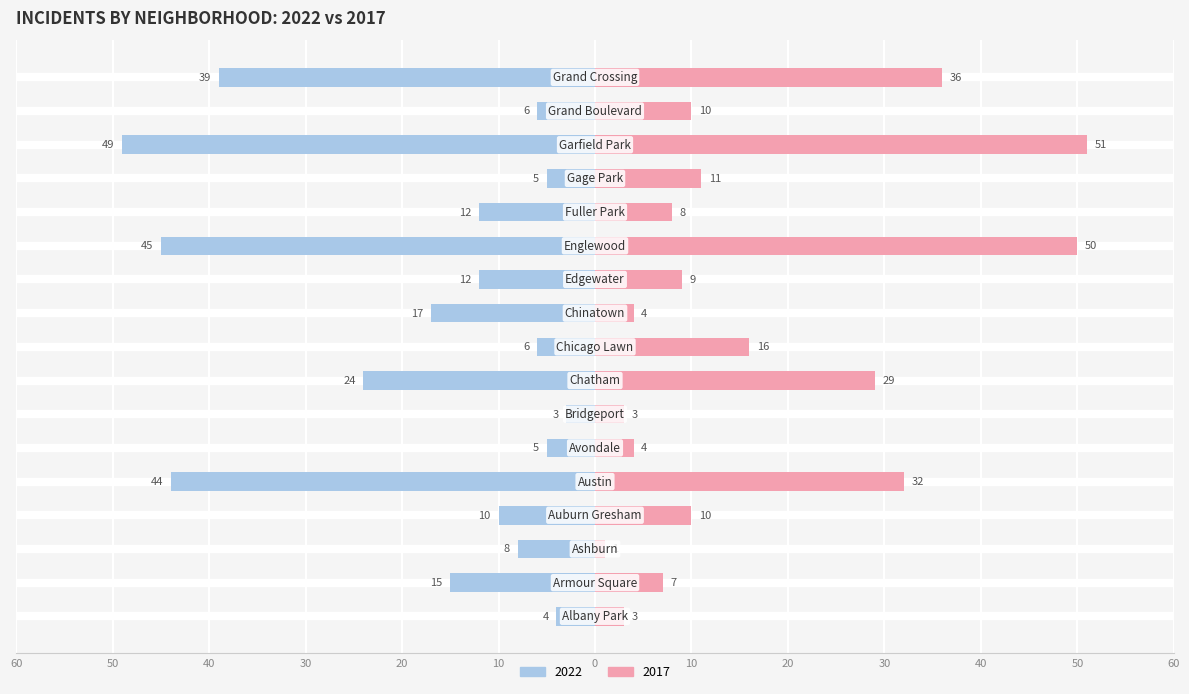

Reading left to right, extract all data points from this chart.

2022: Albany Park=-4	Armour Square=-15	Ashburn=-8	Auburn Gresham=-10	Austin=-44	Avondale=-5	Bridgeport=-3	Chatham=-24	Chicago Lawn=-6	Chinatown=-17	Edgewater=-12	Englewood=-45	Fuller Park=-12	Gage Park=-5	Garfield Park=-49	Grand Boulevard=-6	Grand Crossing=-39
2017: Albany Park=3	Armour Square=7	Ashburn=1	Auburn Gresham=10	Austin=32	Avondale=4	Bridgeport=3	Chatham=29	Chicago Lawn=16	Chinatown=4	Edgewater=9	Englewood=50	Fuller Park=8	Gage Park=11	Garfield Park=51	Grand Boulevard=10	Grand Crossing=36